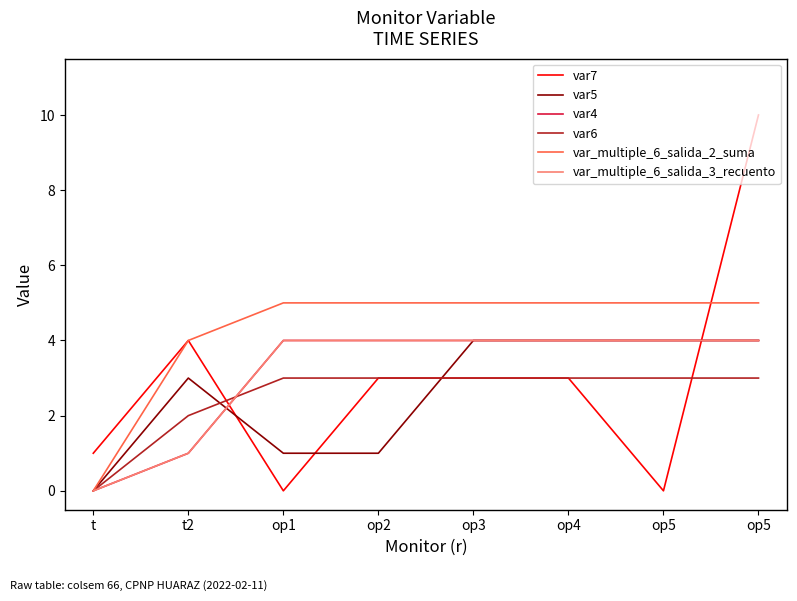

Does the chart display data point markers on the line(s)?

No